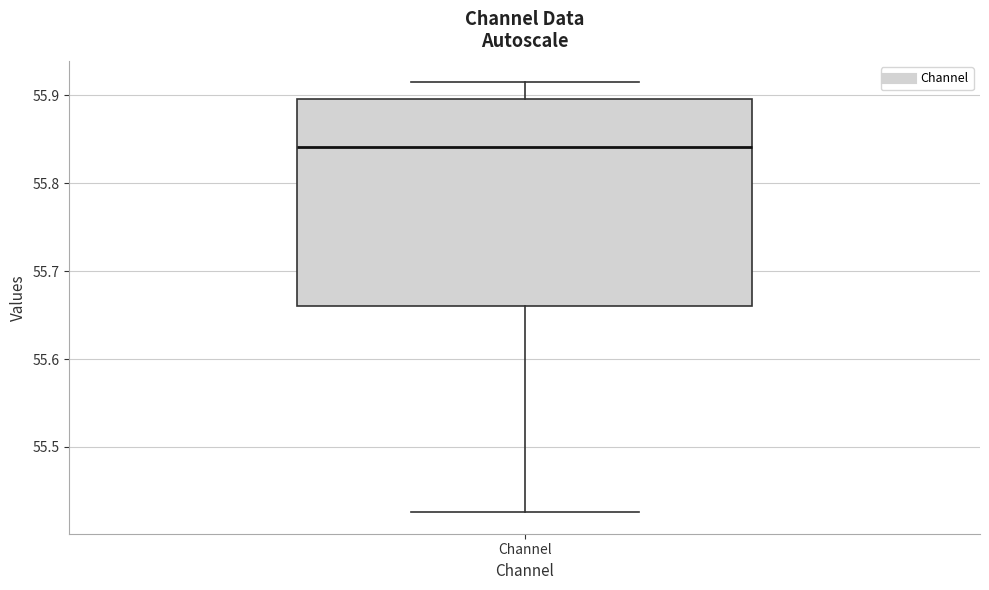

Transcribe this box plot: give where the median line is, the range the box spans, and where the two whiskers end, as read against the y-axis. The values are not printed on the chart, so give them approximately, as read against the axis.

median 55.84, box 55.66 to 55.90, whiskers 55.43 to 55.91